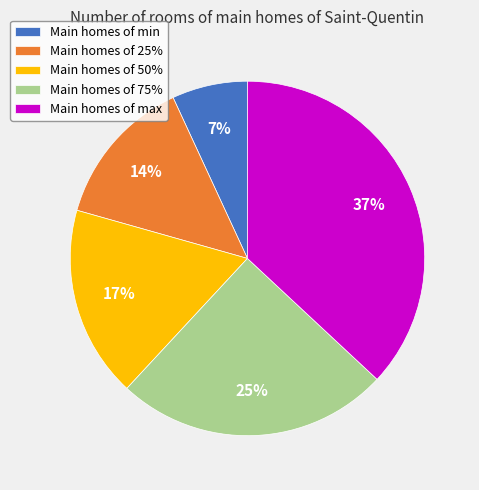

To the nearest percent, what percentage of the pie is Main homes of min?

7%